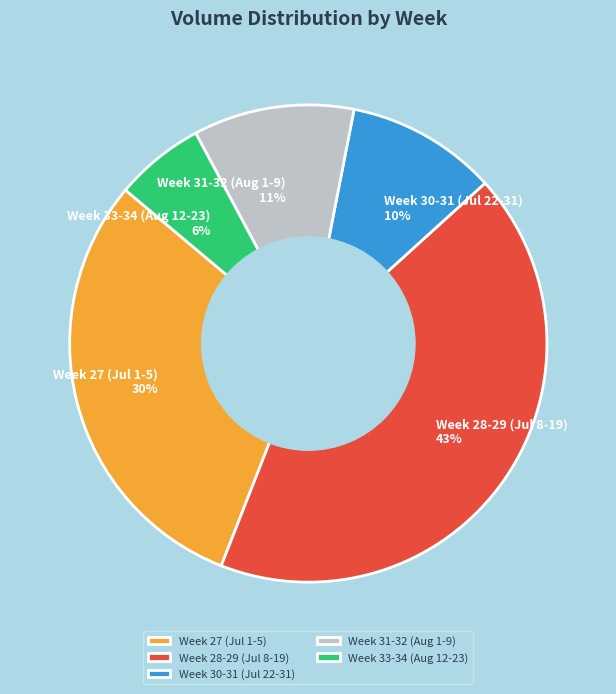

To the nearest percent, what percentage of the pie is Week 30-31 (Jul 22-31) 10%?

10%